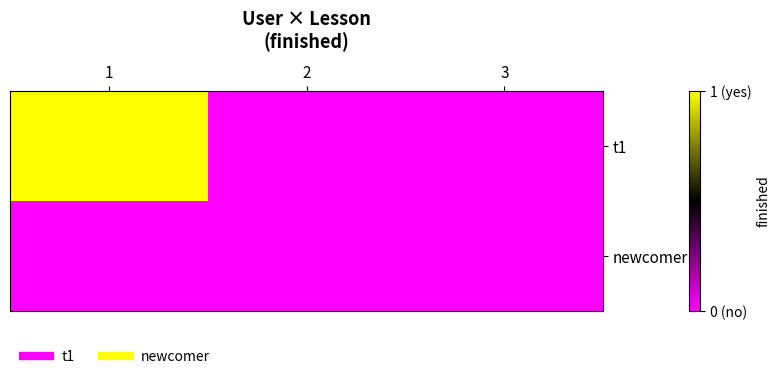

Between 2 and 3, which series saw the biggest shift?

t1